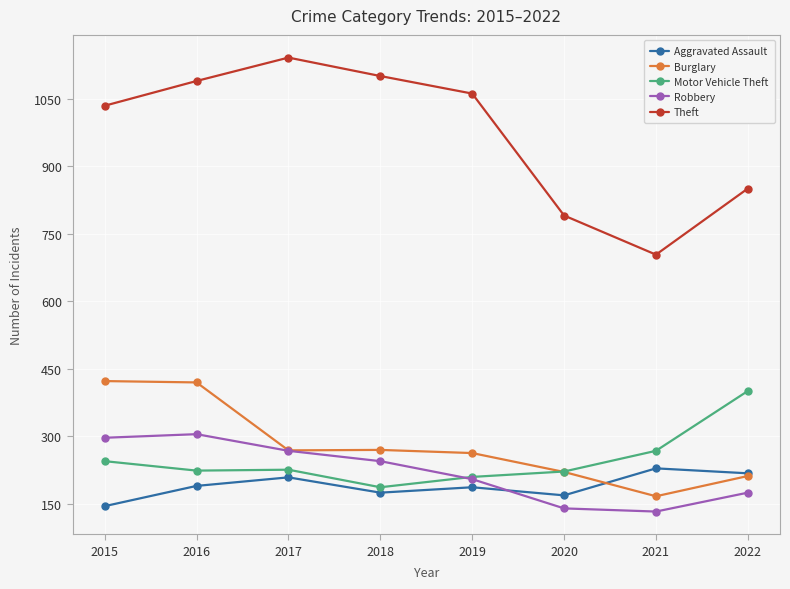

Where is Motor Vehicle Theft nearest to the value 294?

2021